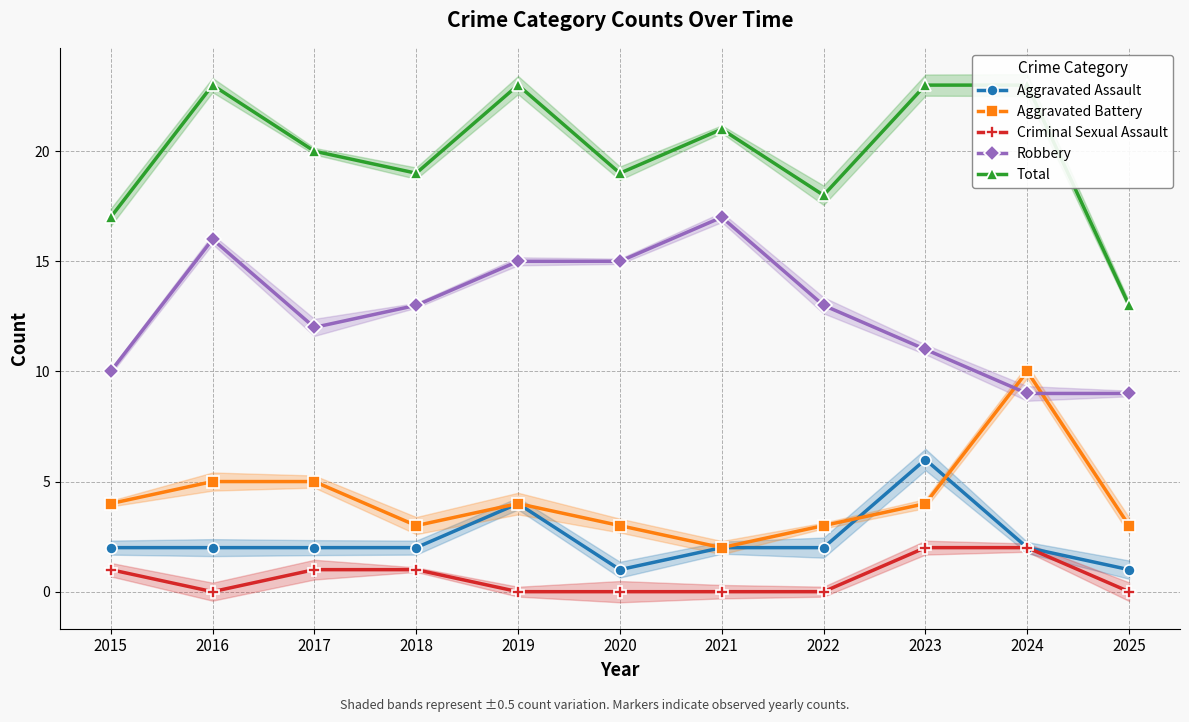

What is the sum of the Total values at 2016 and 2025?

36